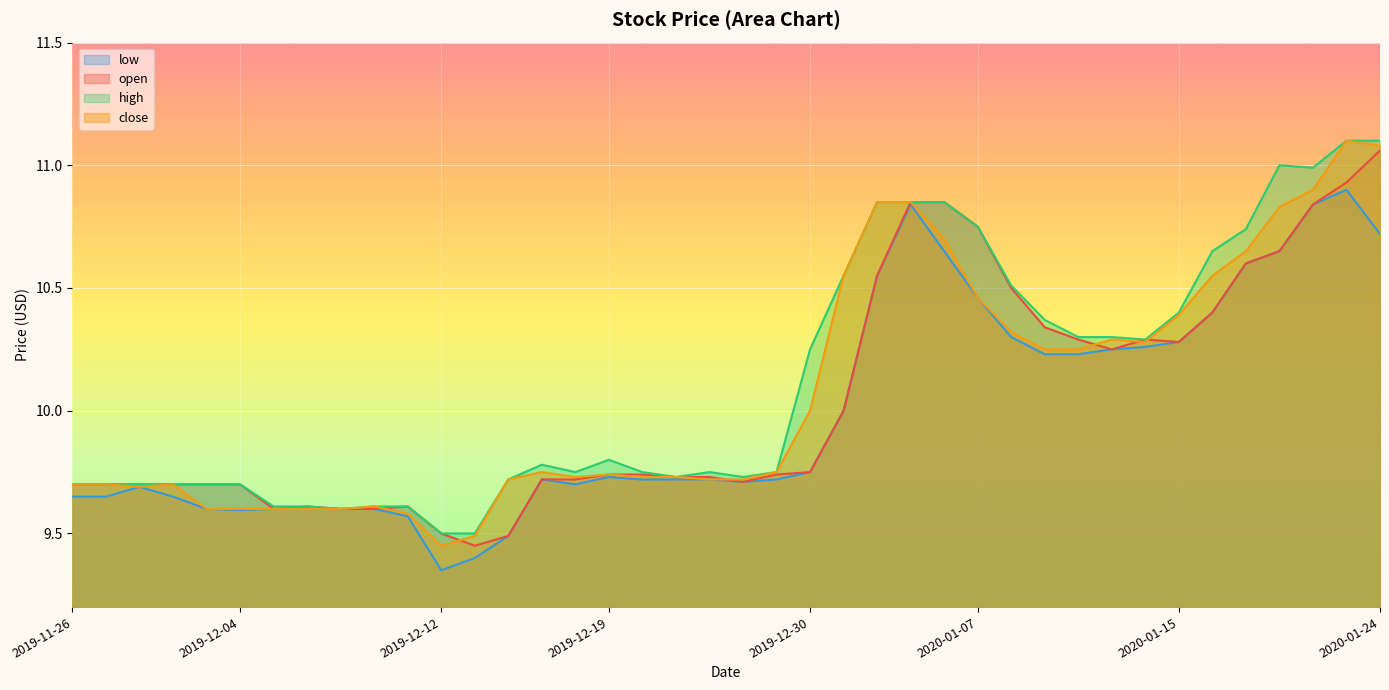

Is it true that high equals 17.0 at 2019-12-02?

False